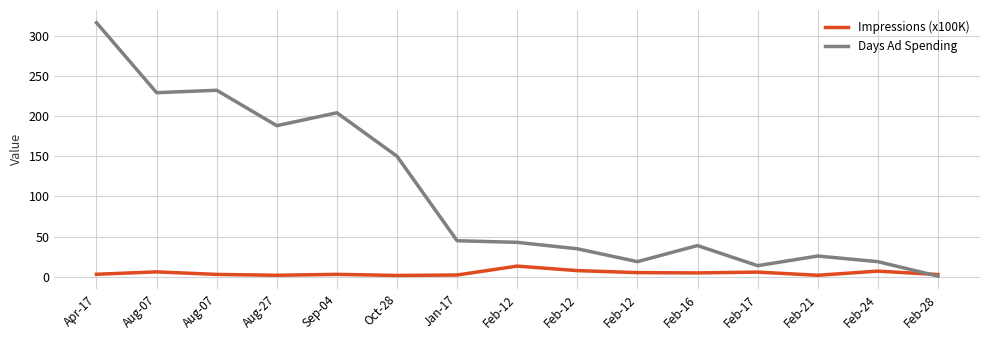

Reading right to left, extract all data points from this chart.

Impressions (x100K): Feb-28=3.0	Feb-24=7.2	Feb-21=2.1	Feb-17=6.0	Feb-16=5.0	Feb-12=5.4	Feb-12=7.9	Feb-12=13.5	Jan-17=2.4	Oct-28=1.9	Sep-04=3.2	Aug-27=2.1	Aug-07=3.1	Aug-07=6.3	Apr-17=3.3
Days Ad Spending: Feb-28=1.0	Feb-24=19.0	Feb-21=26.0	Feb-17=14.0	Feb-16=39.0	Feb-12=19.0	Feb-12=35.0	Feb-12=43.0	Jan-17=45.0	Oct-28=150.0	Sep-04=204.0	Aug-27=188.0	Aug-07=232.0	Aug-07=229.0	Apr-17=316.0